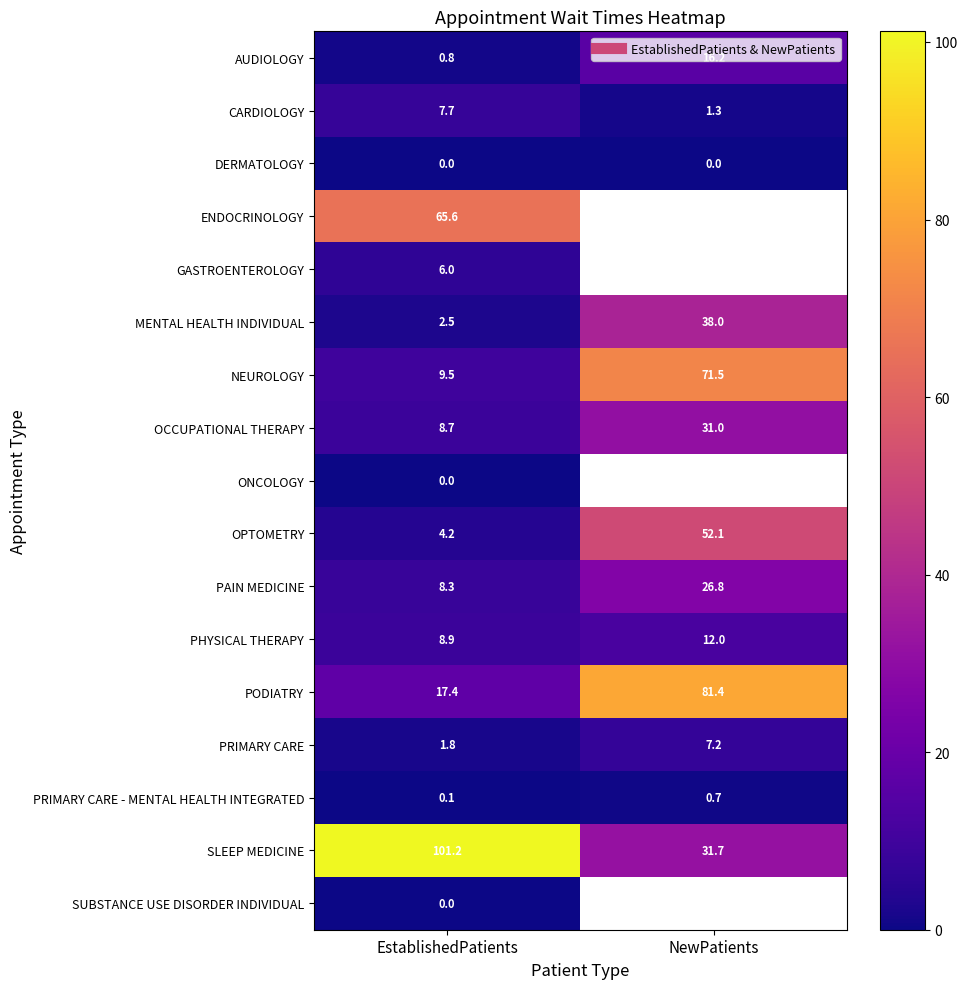

What is the minimum value for OPTOMETRY?

4.2